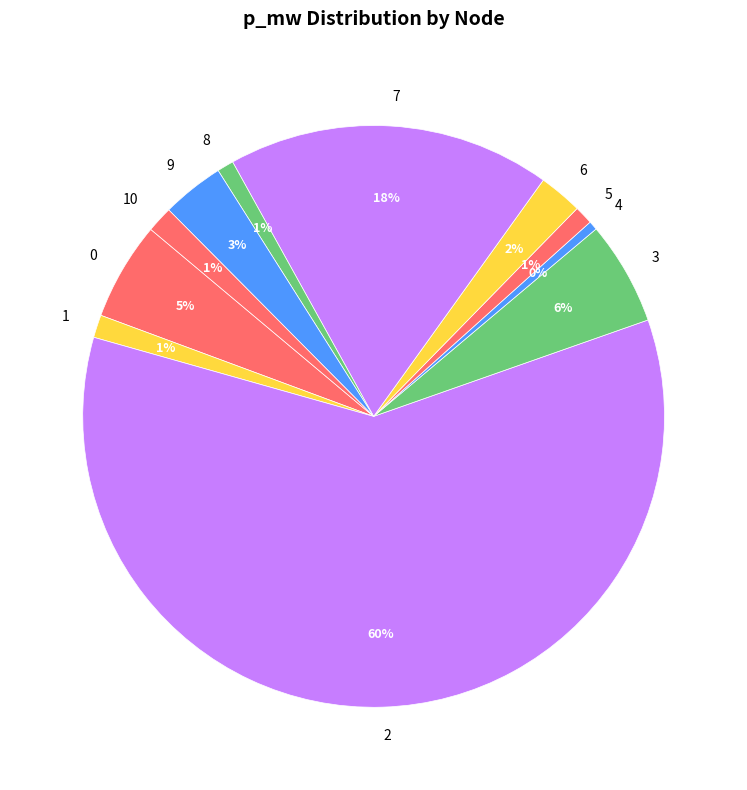

Is it true that 8 is 1% of the pie?

True